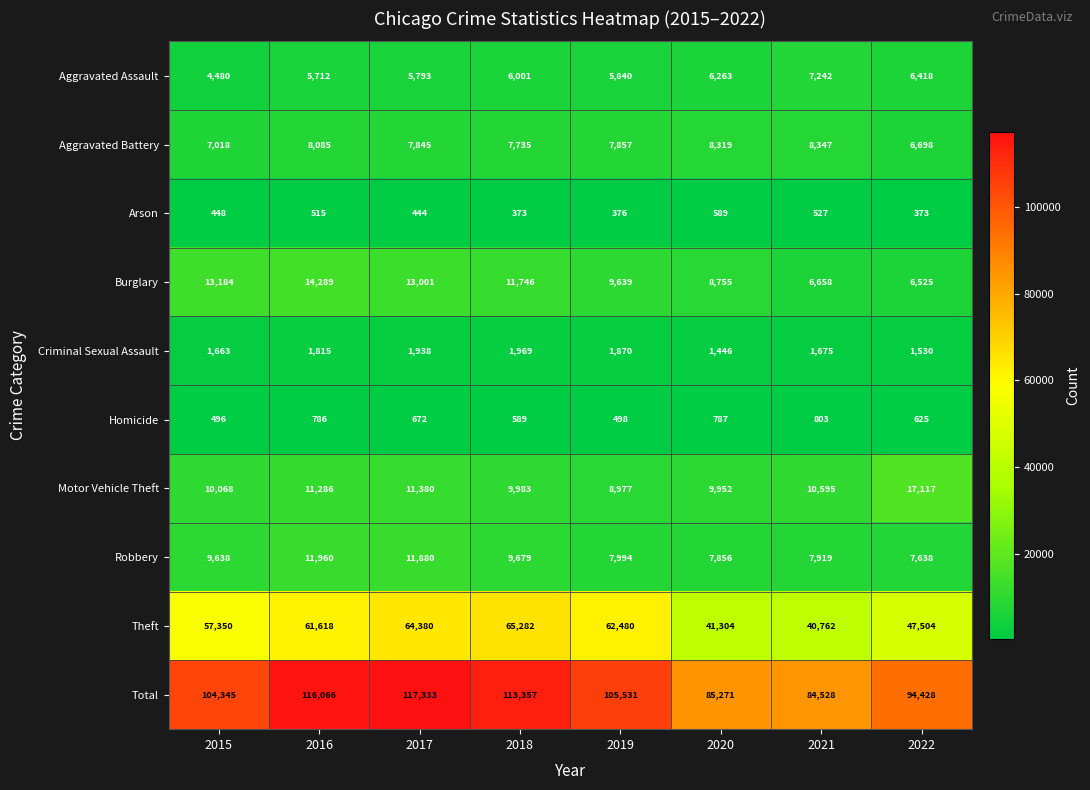

At which category is the sum across all series the highest?

2017